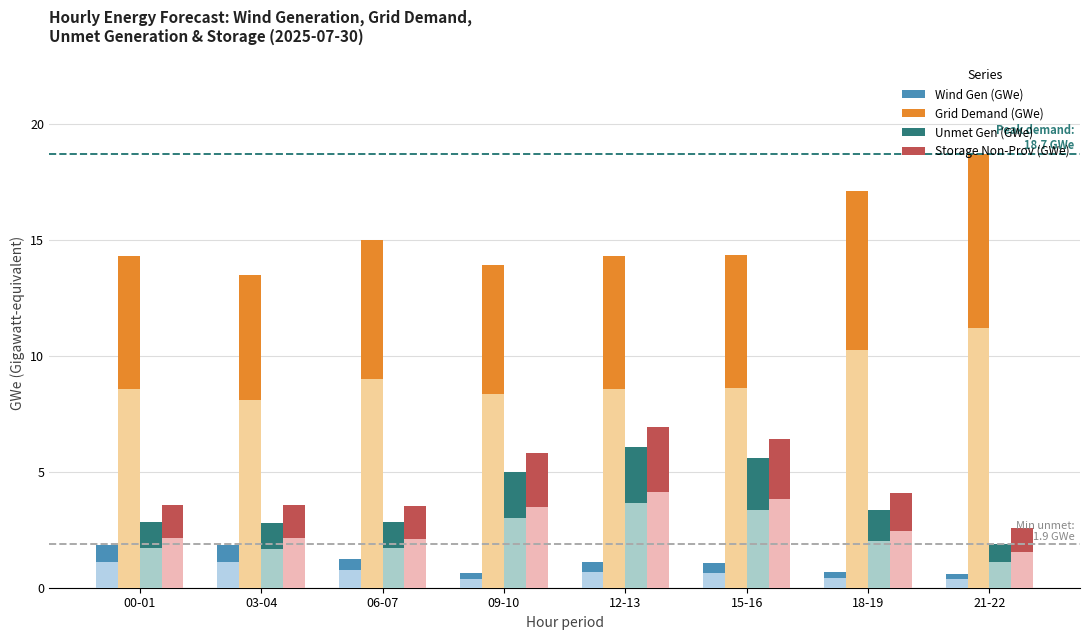

Rank the categories by Storage Non-Prov (GWe) value from highest to lowest.

12-13, 15-16, 09-10, 18-19, 00-01, 03-04, 06-07, 21-22